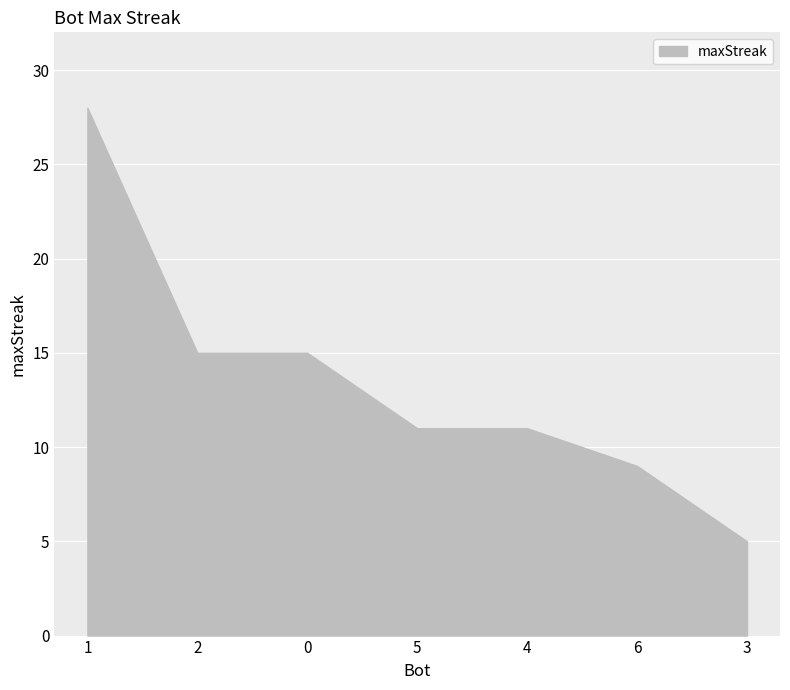

How many distinct data groups are displayed?

1